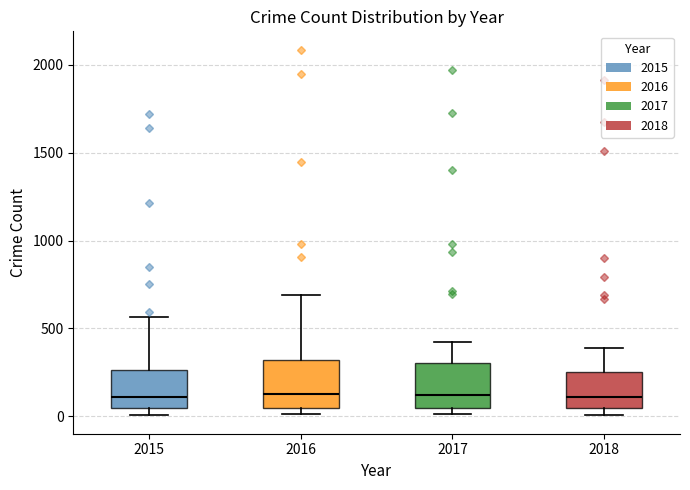

Where is the upper edge of the box at x = 2018 on the y-axis? The values are not printed on the chart, so give them approximately, as read against the axis.

250